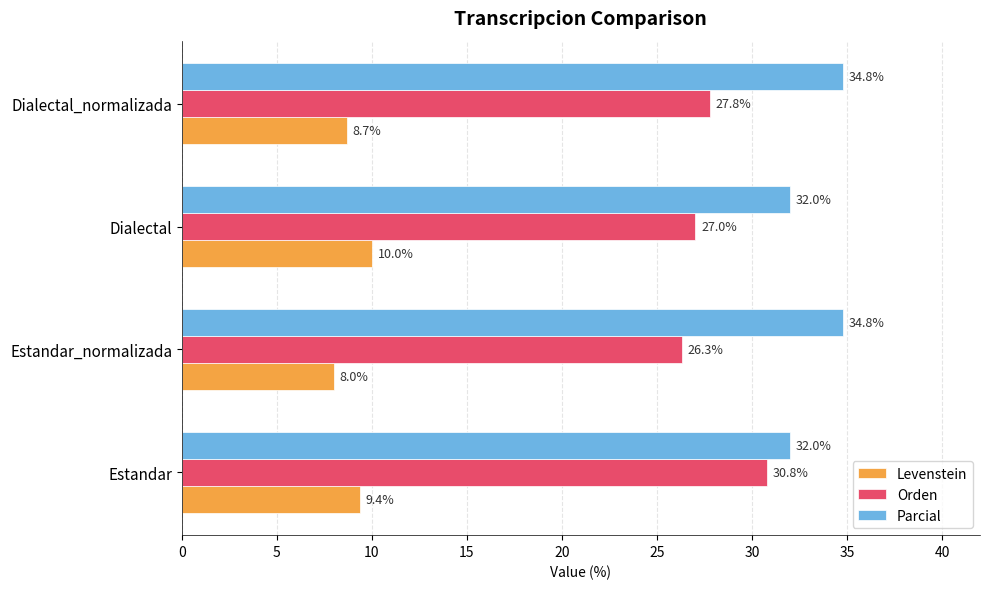

How many data points in Parcial are less than 34?

2